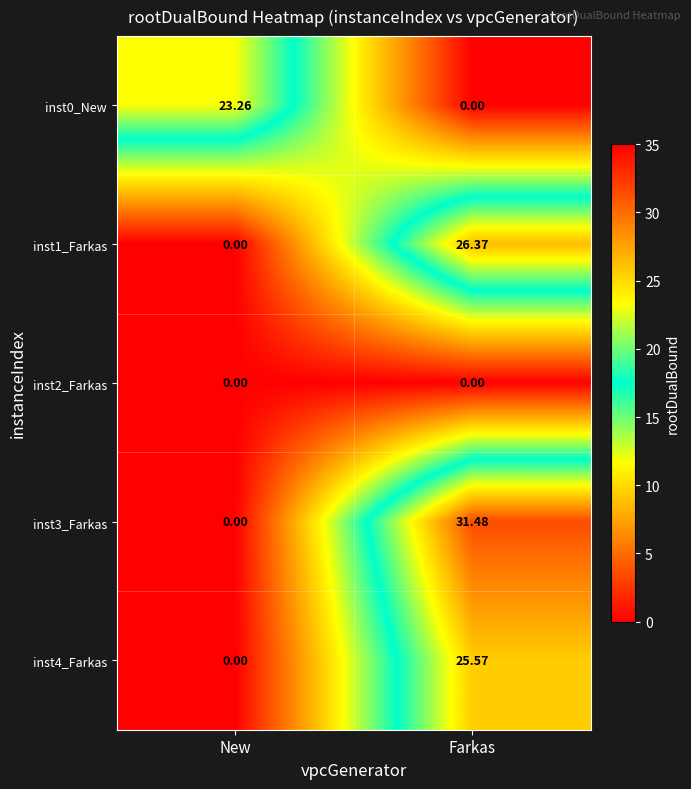

Which label corresponds to the largest value in the chart?

Farkas